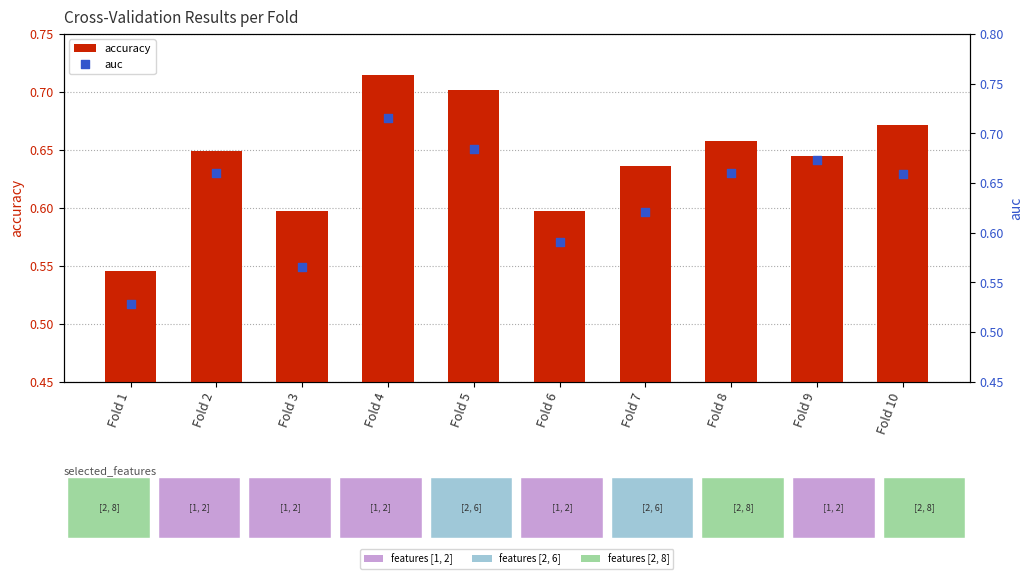

What is the total value across all series at Fold 2?

1.3